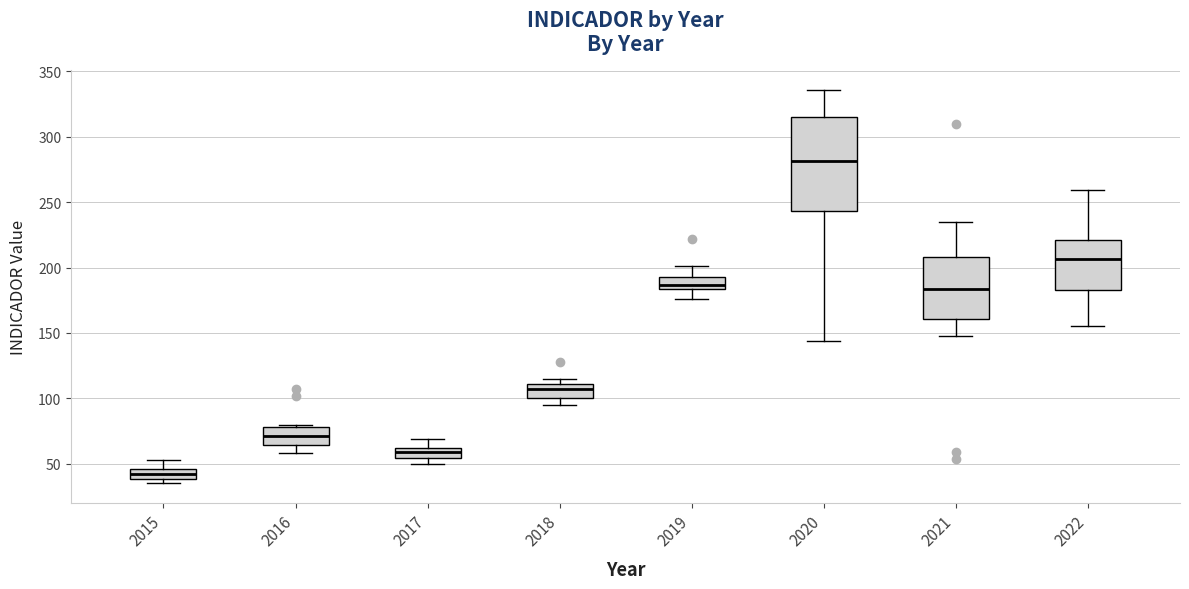

Which box has the lowest median line?

2015